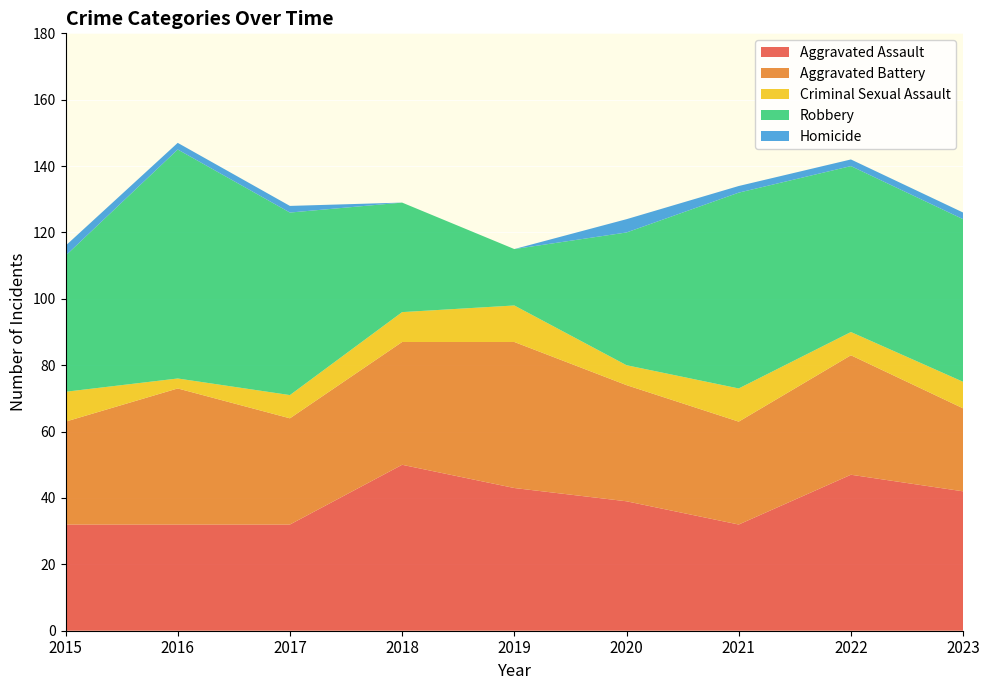

Reading left to right, what are all the values shown in this chart?

Aggravated Assault: 2015=32	2016=32	2017=32	2018=50	2019=43	2020=39	2021=32	2022=47	2023=42
Aggravated Battery: 2015=31	2016=41	2017=32	2018=37	2019=44	2020=35	2021=31	2022=36	2023=25
Criminal Sexual Assault: 2015=9	2016=3	2017=7	2018=9	2019=11	2020=6	2021=10	2022=7	2023=8
Robbery: 2015=41	2016=69	2017=55	2018=33	2019=17	2020=40	2021=59	2022=50	2023=49
Homicide: 2015=3	2016=2	2017=2	2018=0	2019=0	2020=4	2021=2	2022=2	2023=2